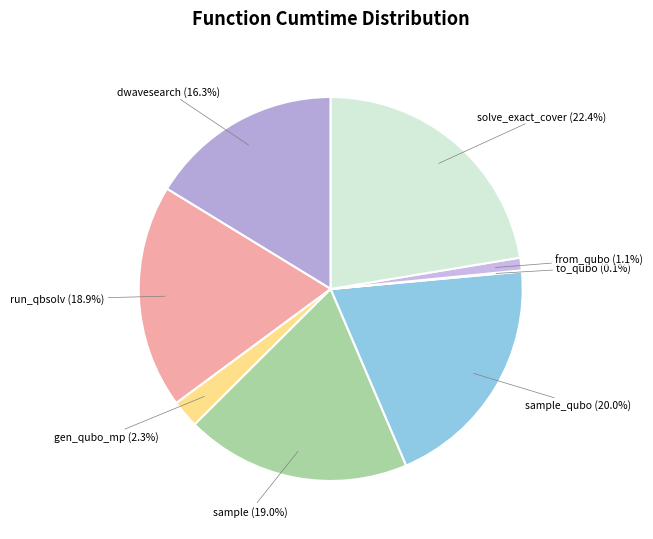

Is sample the majority of the pie?

No